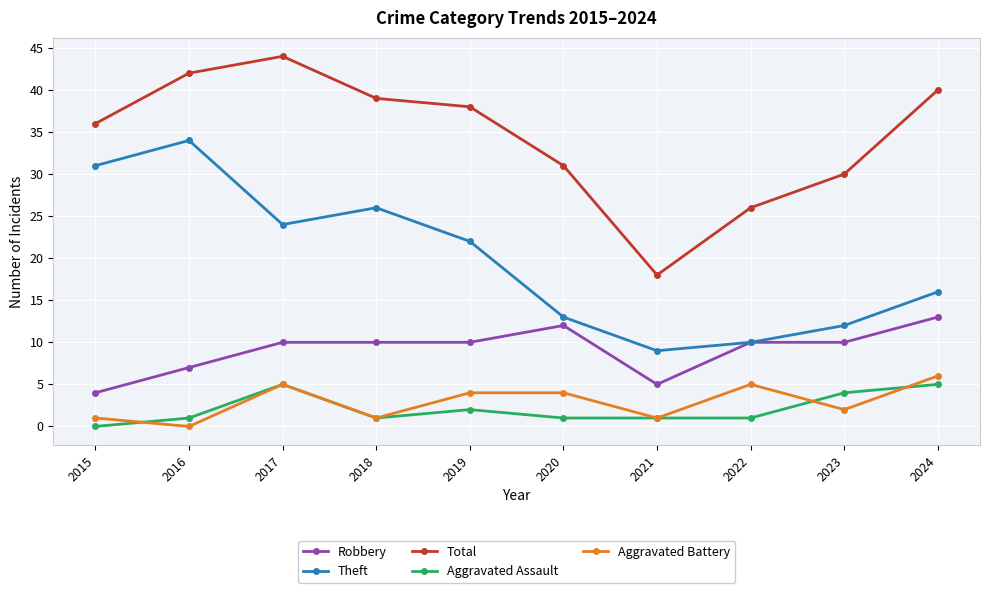

At how many categories does at least one series exceed 4?

10